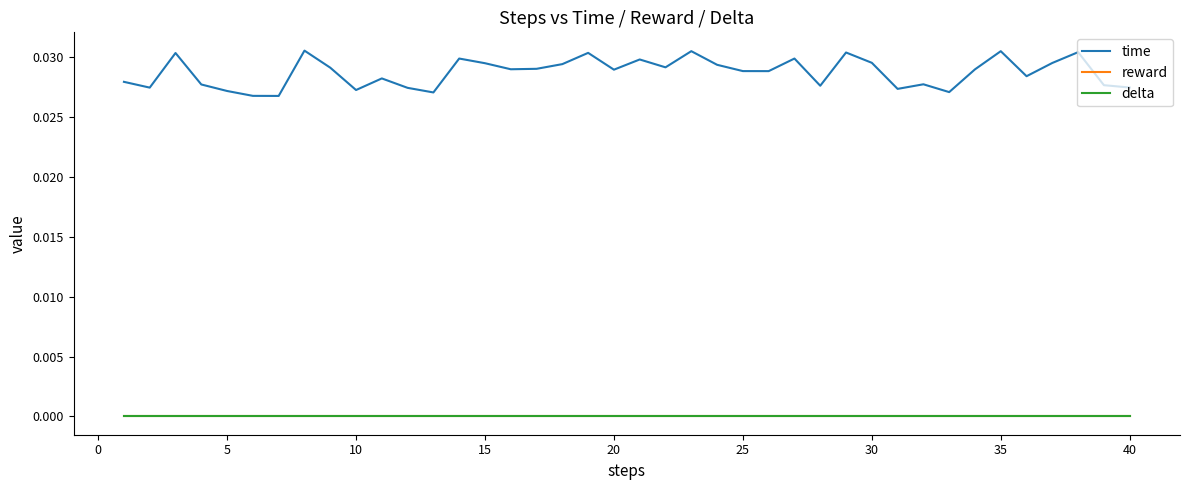

Is this an area chart (filled region under the line)?

No